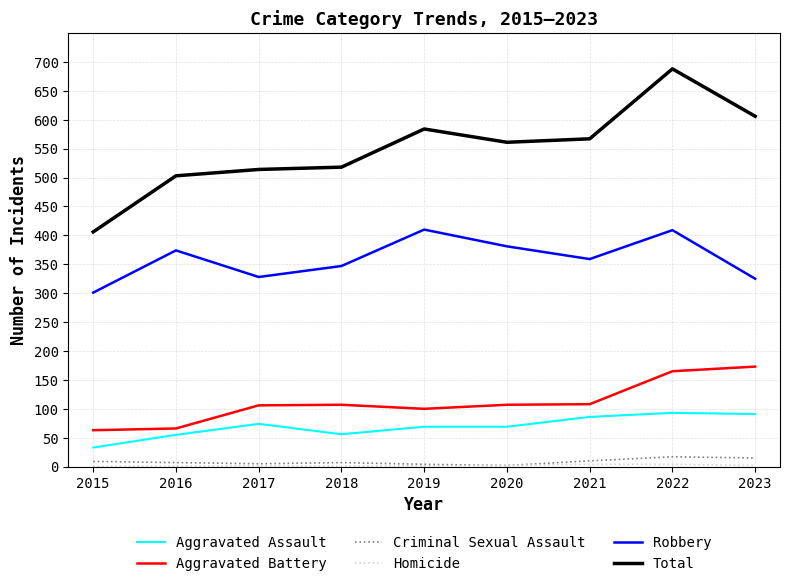

What is the total value across all series at 2018?

1036